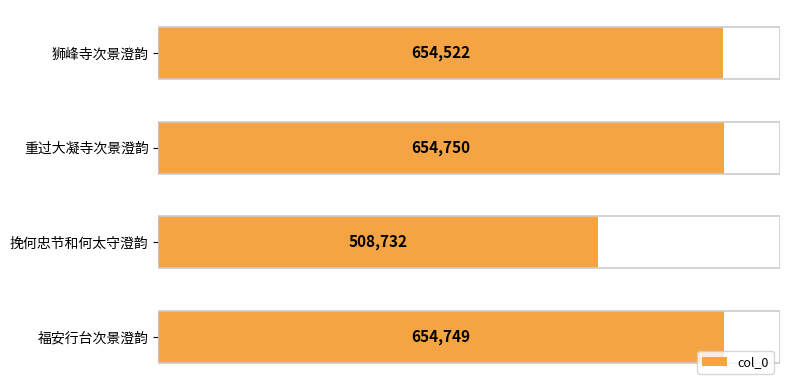

Approximately how many times larger is the value at 重过大凝寺次景澄韵 compared to 狮峰寺次景澄韵?

1.0